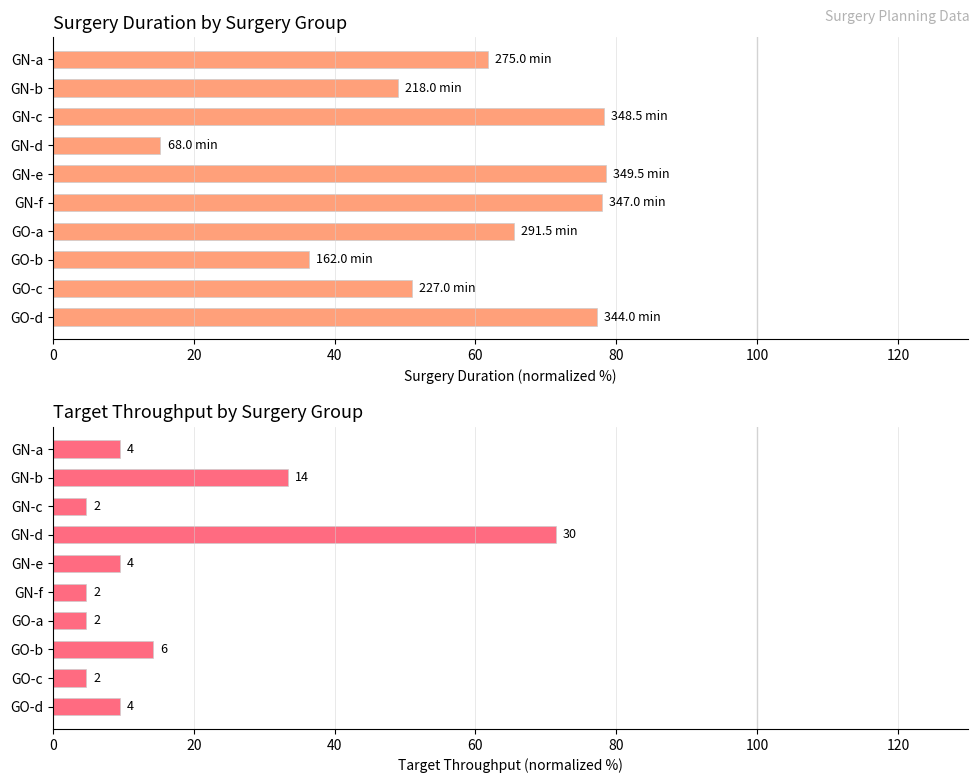

What is the maximum value for Target Throughput?

71.4